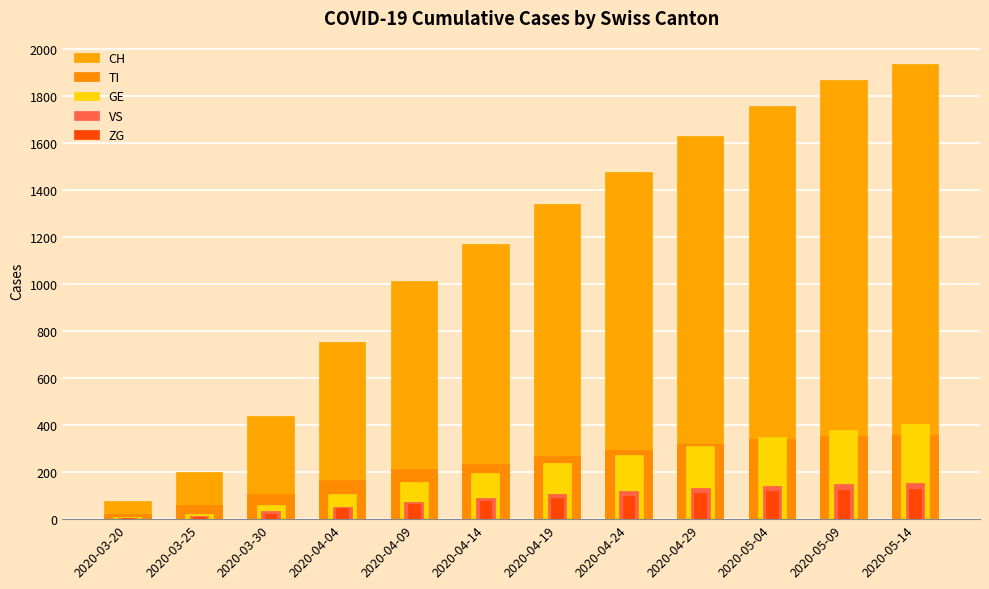

At which category does the chart reach its minimum across all series?

2020-03-20